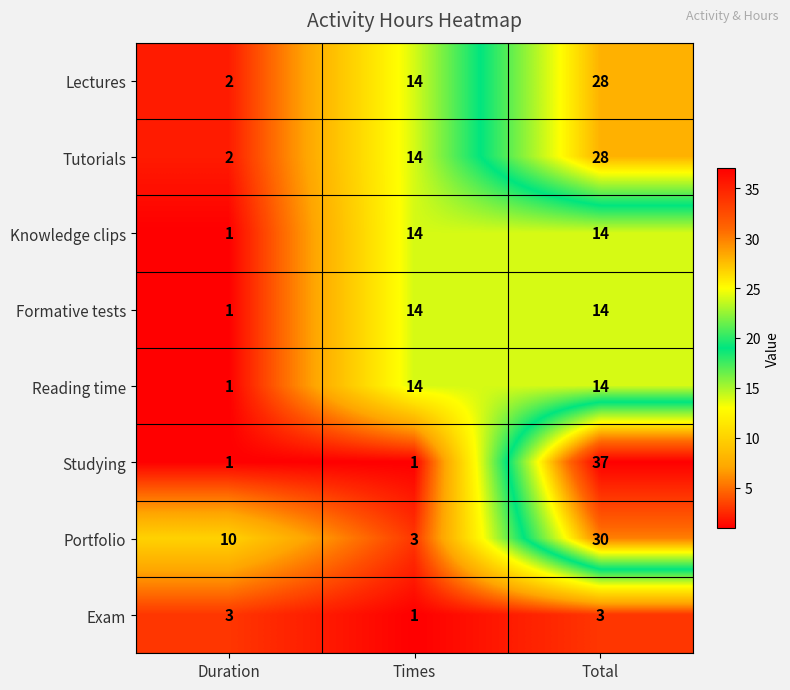

What is the spread (max minus min) of values at Duration?

9